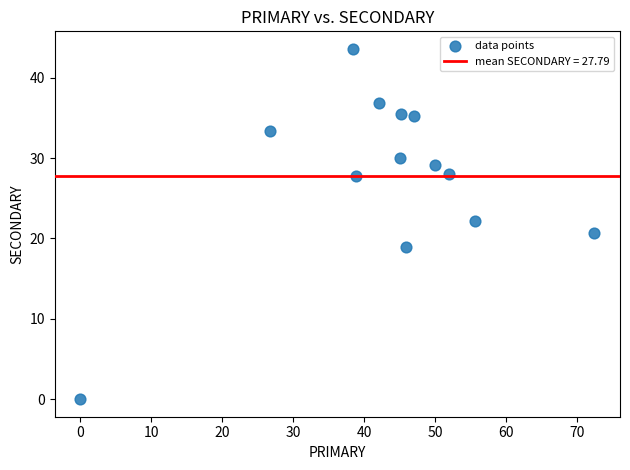

What is the range of Y values (max minus min)?

43.6